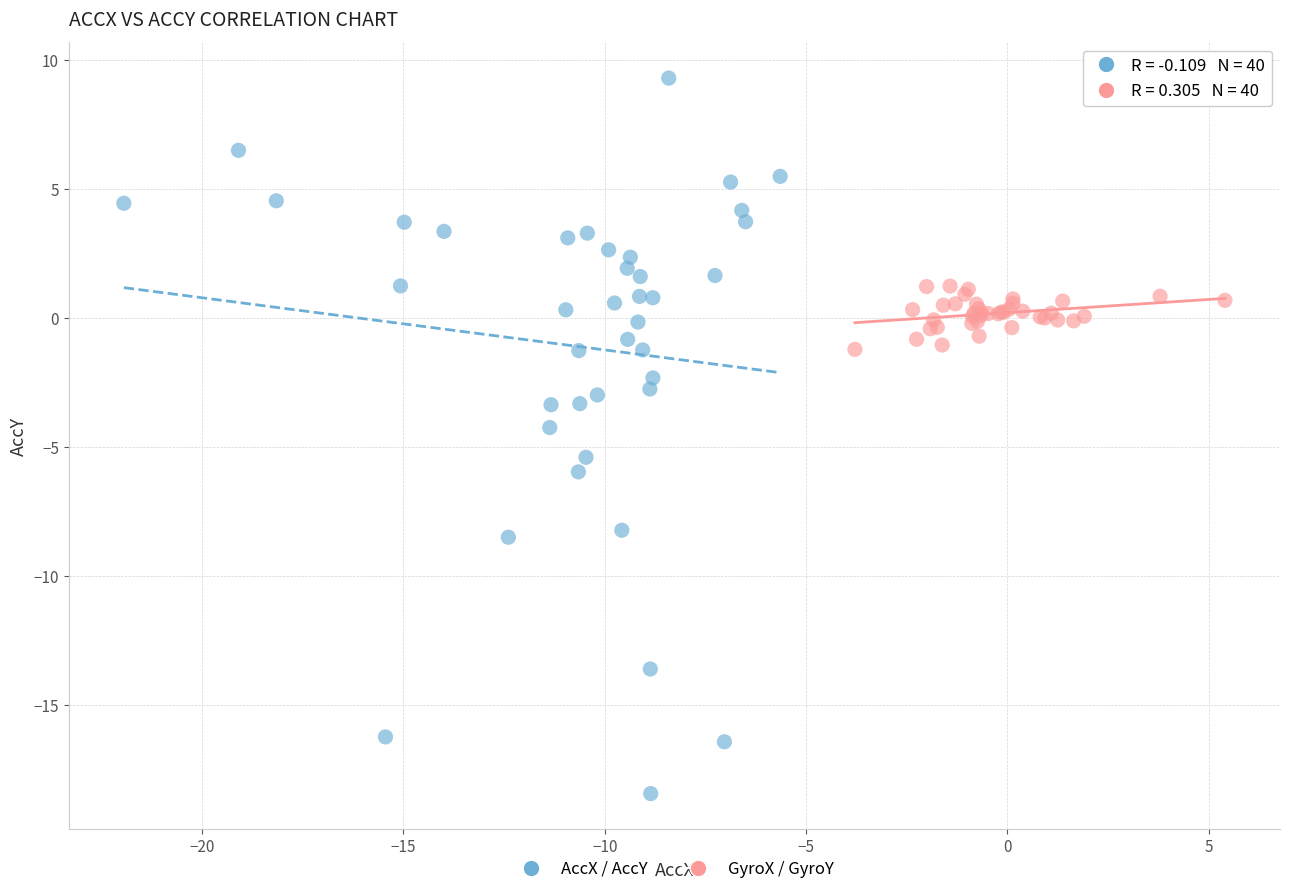

Which series contains the highest Y value?

AccX / AccY